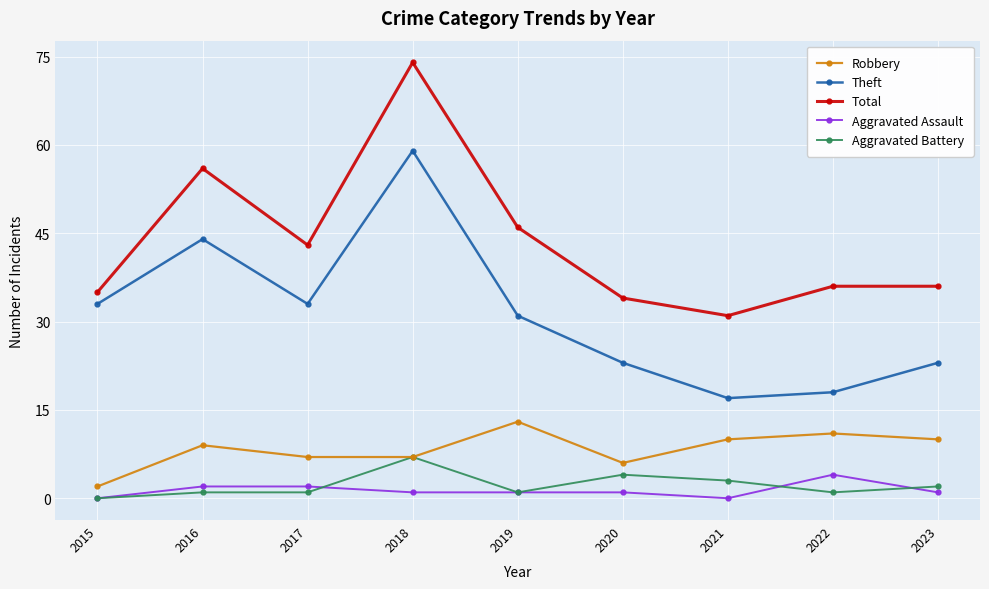

What is the total value across all series at 2019?

92